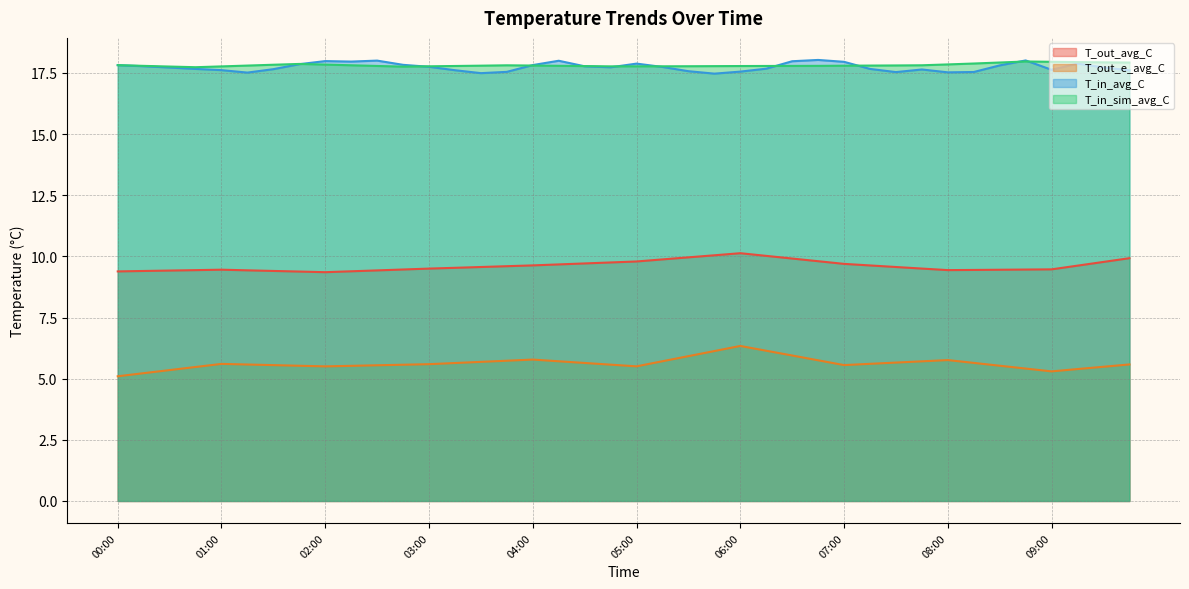

True or false: T_in_sim_avg_C has more than 1 points higher than both neighbors.

True